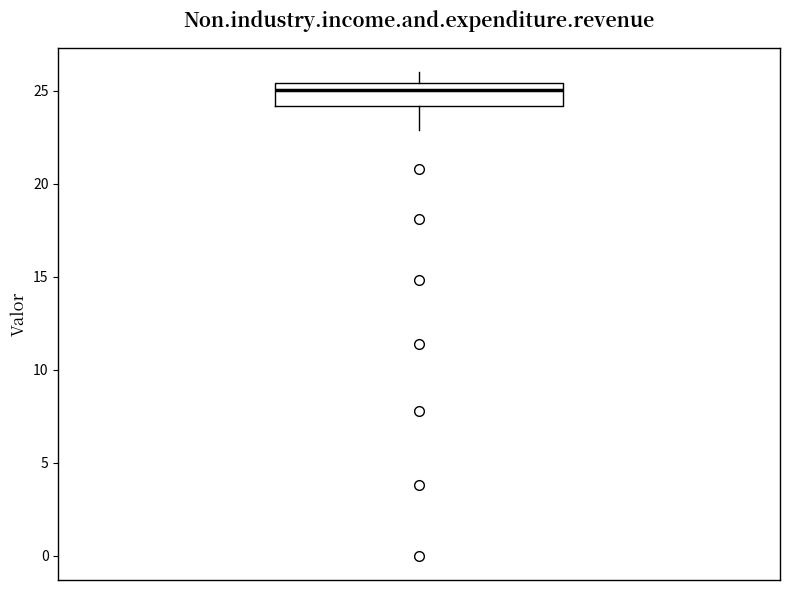

Transcribe this box plot: give where the median line is, the range the box spans, and where the two whiskers end, as read against the y-axis. The values are not printed on the chart, so give them approximately, as read against the axis.

median 25.0, box 24.0 to 25.5, whiskers 23.0 to 26.0